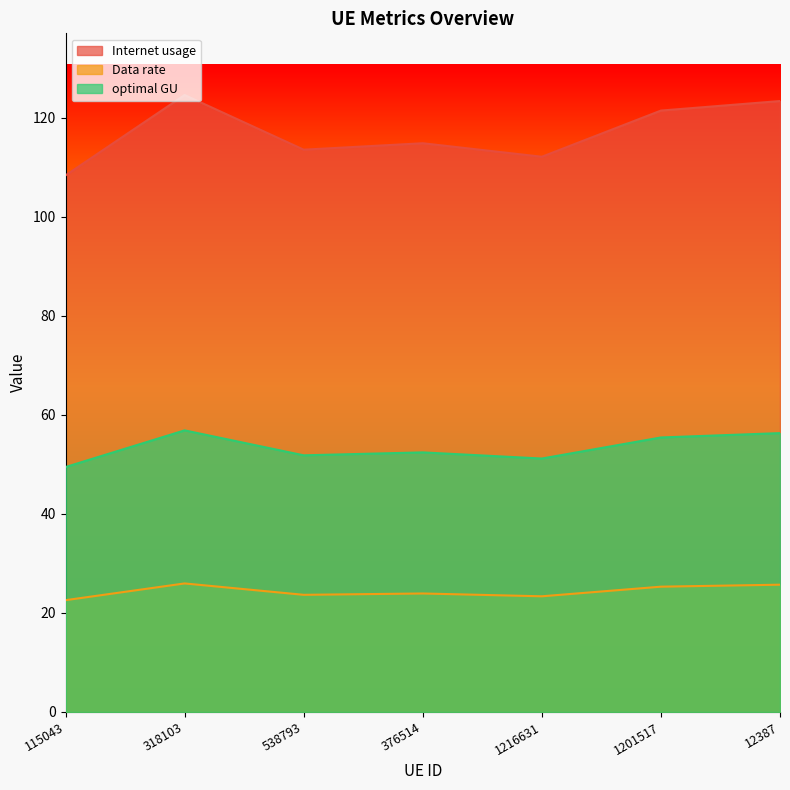

What is the value of the optimal GU point at the 7th from the left?

56.3